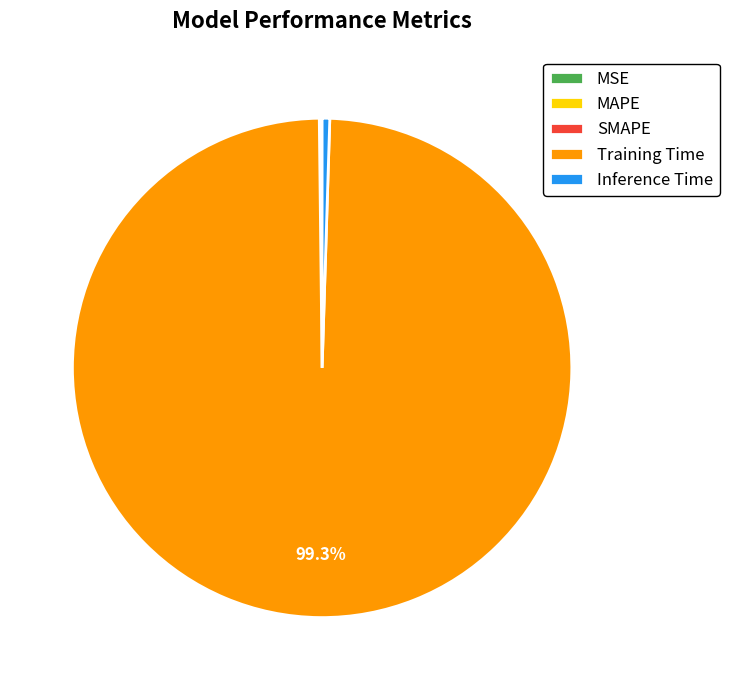

Which slice is the largest?

Training Time